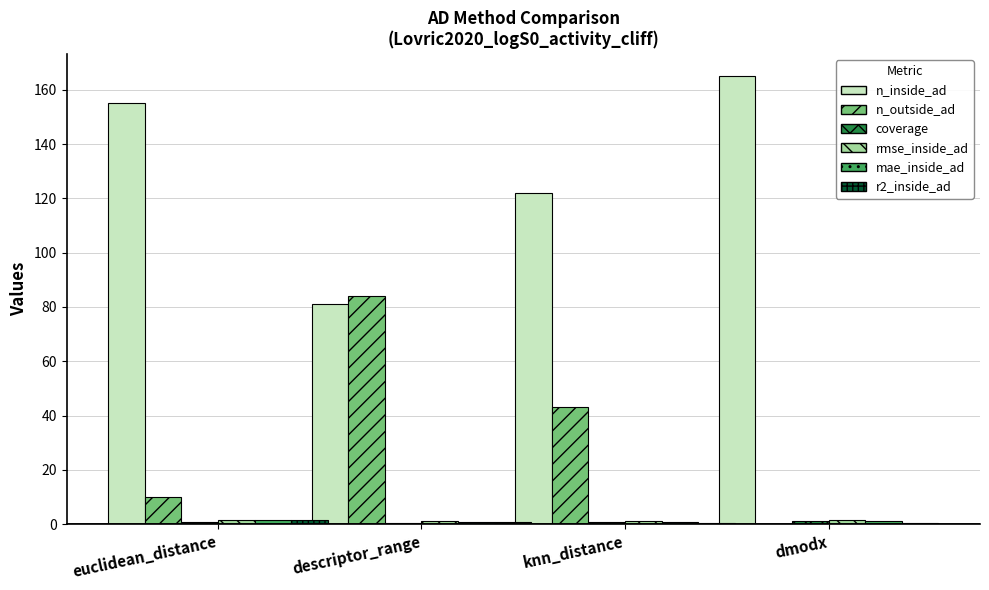

How many groups of bars are there?

4